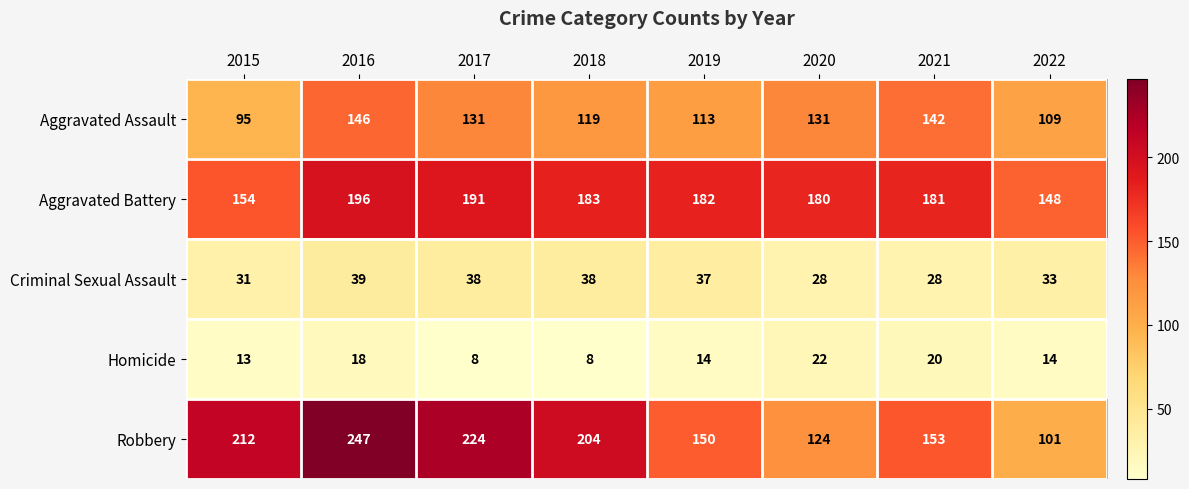

List the series in order of their peak value, lowest first.

Homicide, Criminal Sexual Assault, Aggravated Assault, Aggravated Battery, Robbery